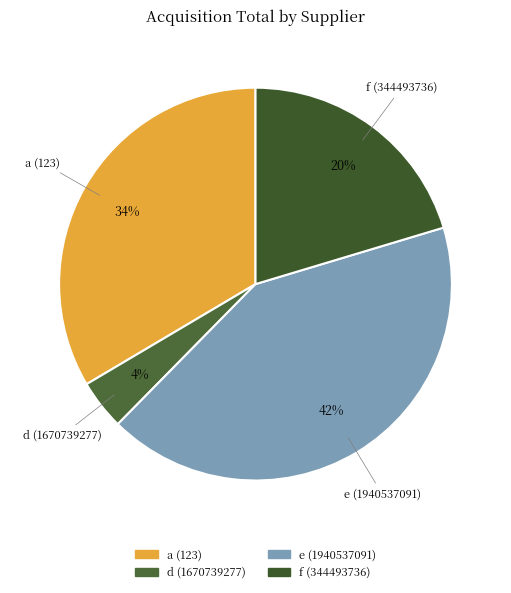

How many slices are in this pie chart?

4